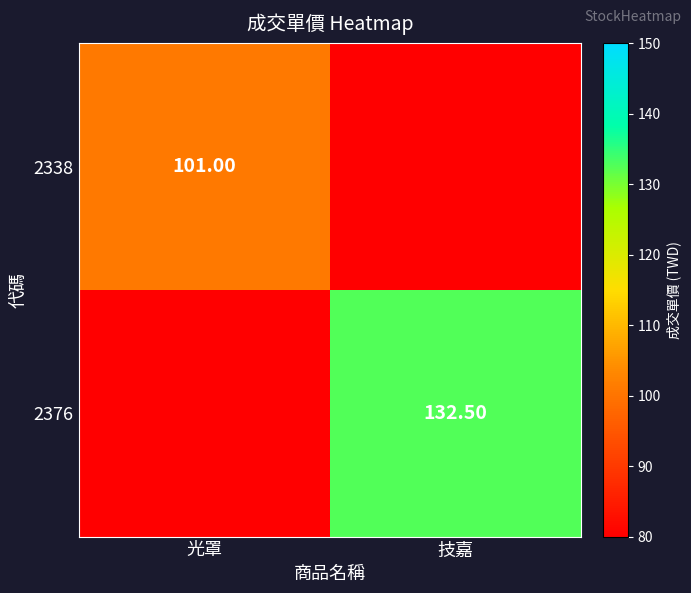

How many 2338 values are between 80 and 101?

2